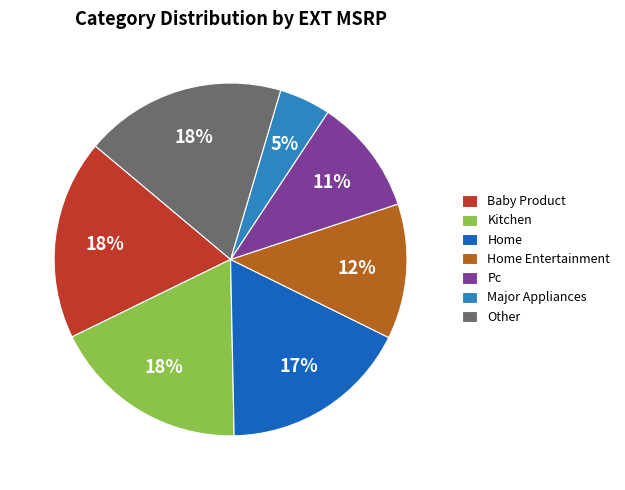

Is there any slice that represents more than half of the pie?

No